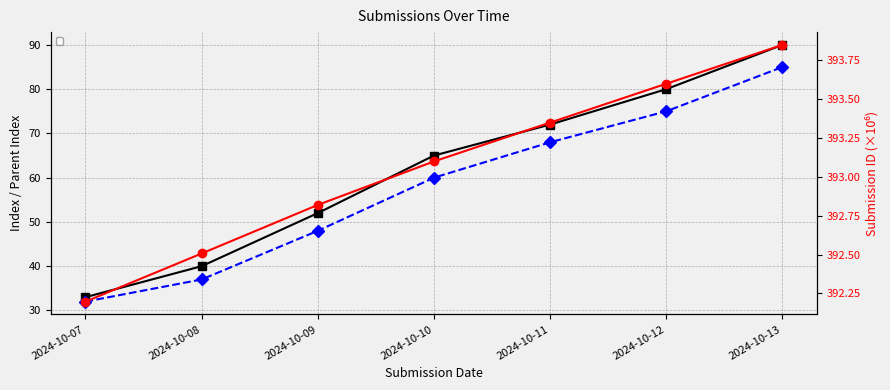

Reading left to right, what are all the values shown in this chart?

_index: 33.0	40.0	52.0	65.0	72.0	80.0	90.0
_parent_index: 32.0	37.0	48.0	60.0	68.0	75.0	85.0
_submission__id: 392.2	392.5	392.8	393.1	393.4	393.6	393.9